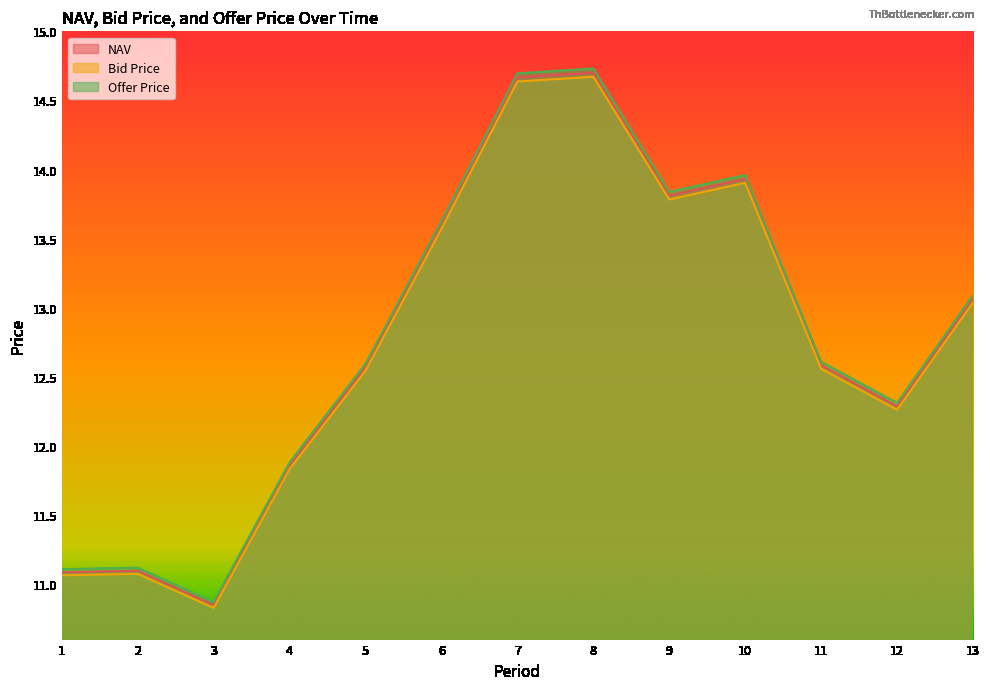

What is the total value across all series at 9?

41.4